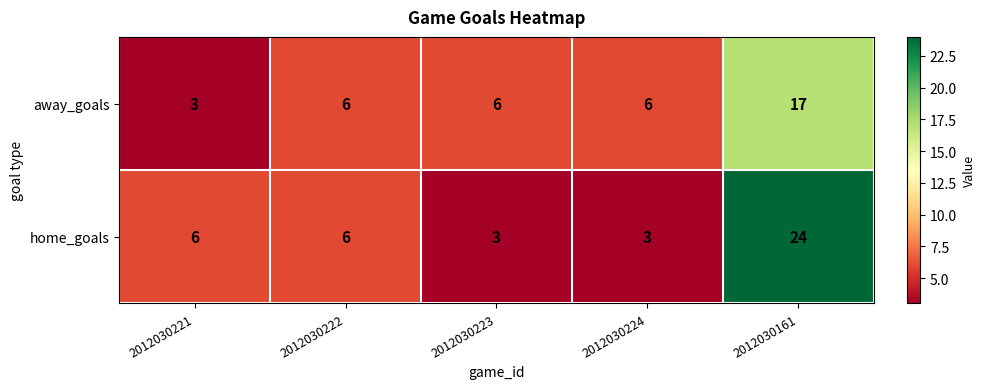

What is the difference between the highest and lowest values at 2012030223?

3